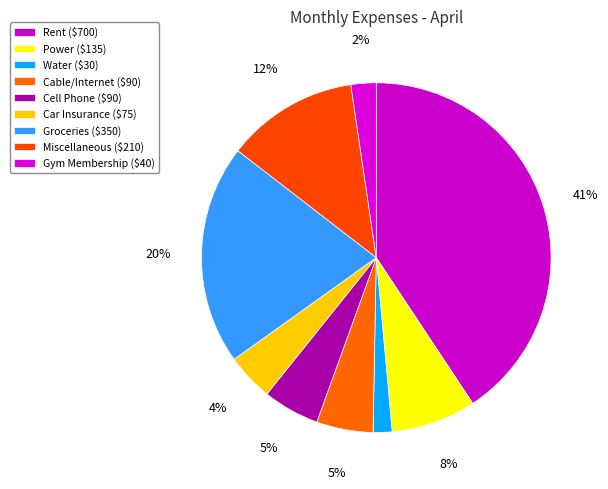

Is there a majority slice in this chart?

No